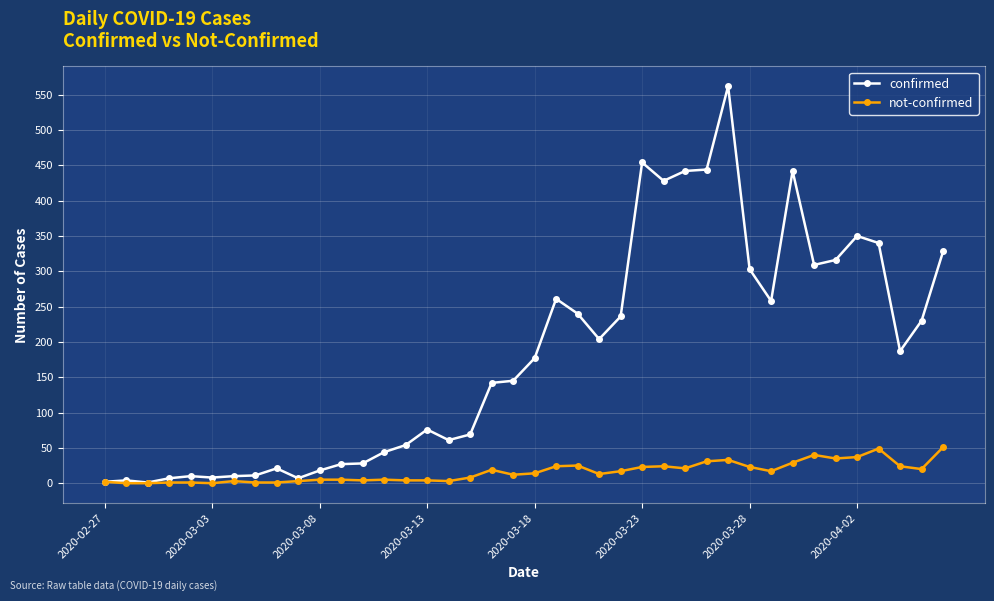

Which series has the largest range (max minus min)?

confirmed